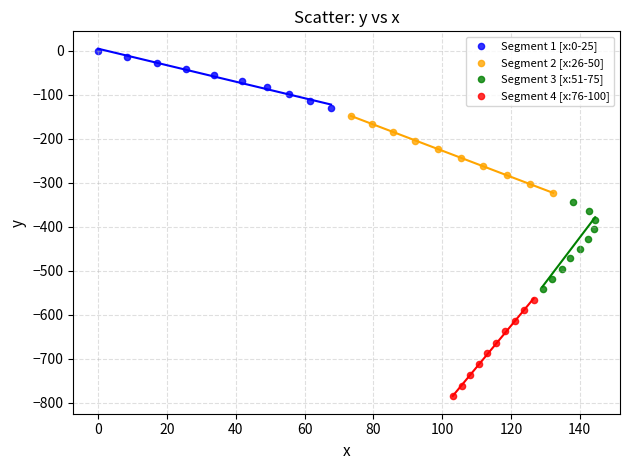

Which series contains the lowest Y value?

Segment 4 [x:76-100]